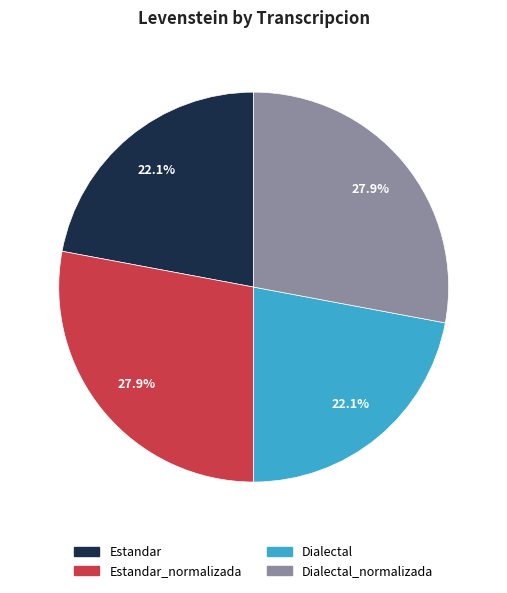

Is there a majority slice in this chart?

No